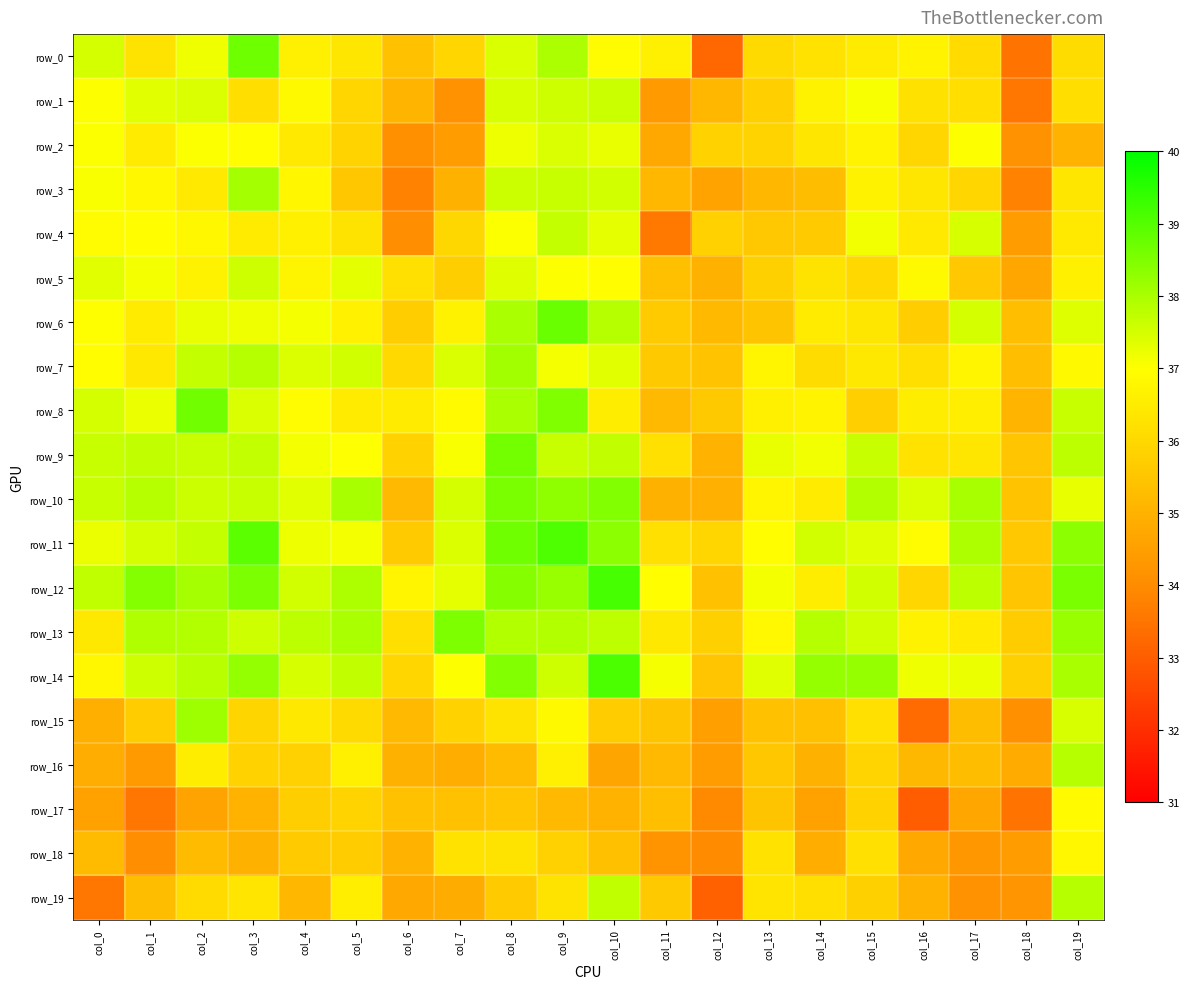

Rank the series by their maximum value, from lowest to highest.

row_18, row_17, row_2, row_5, row_1, row_4, row_16, row_19, row_3, row_7, row_15, row_13, row_10, row_9, row_8, row_0, row_6, row_11, row_14, row_12